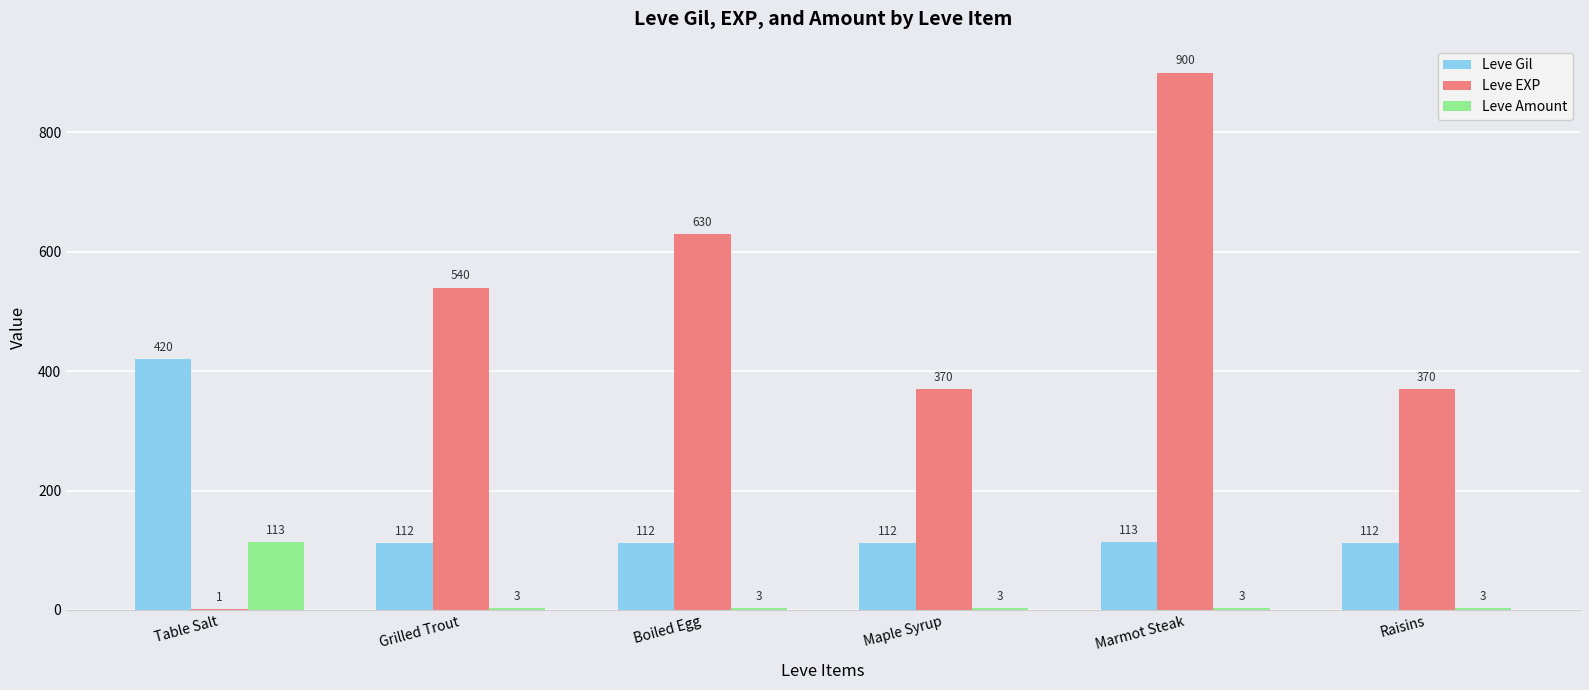

True or false: Leve Gil has a value of 112 at Raisins.

True